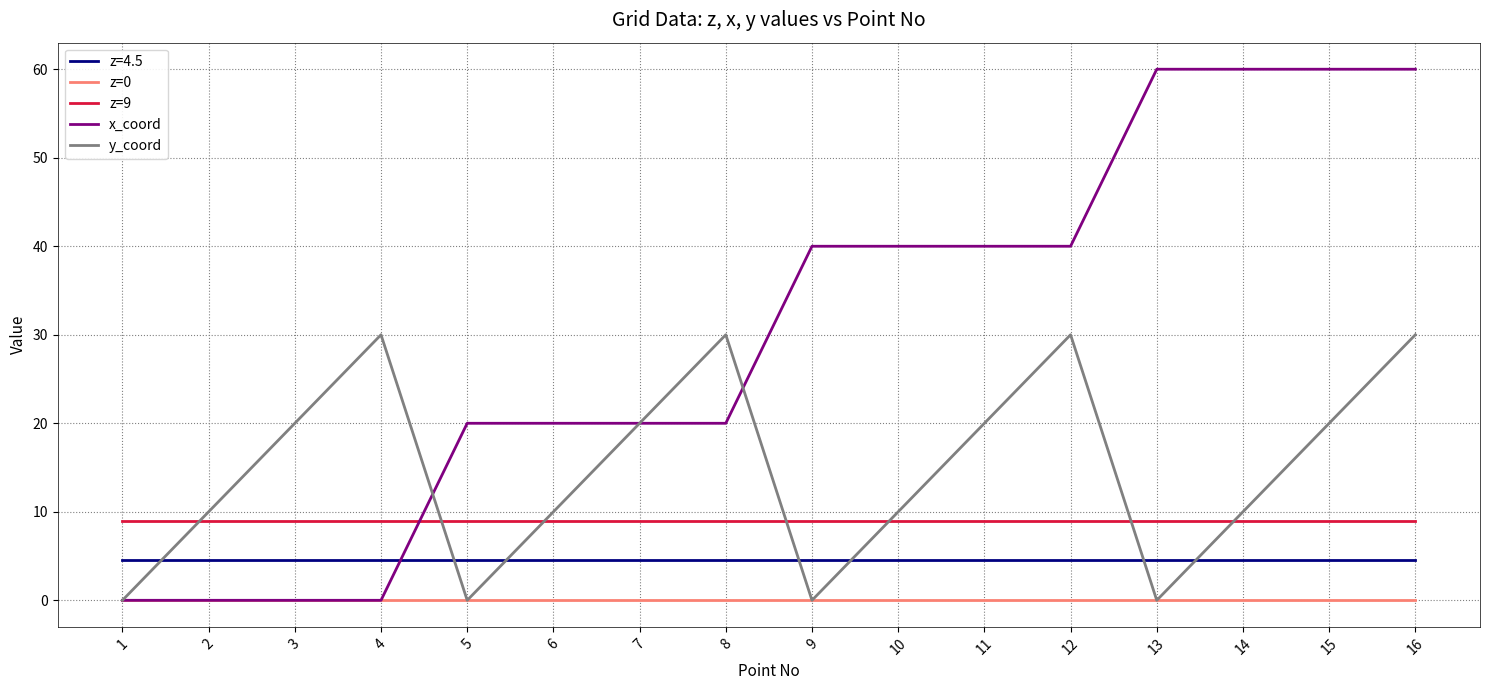

What value does the z=9 series have at 7?

9.0